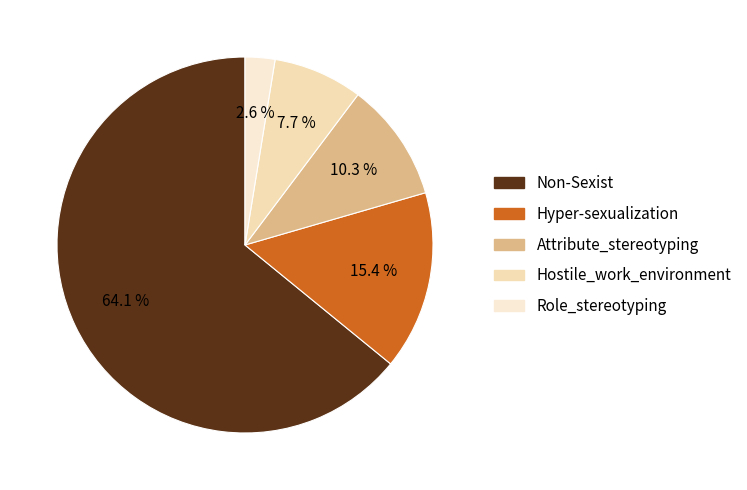

What is the smallest slice in the pie chart?

Role_stereotyping